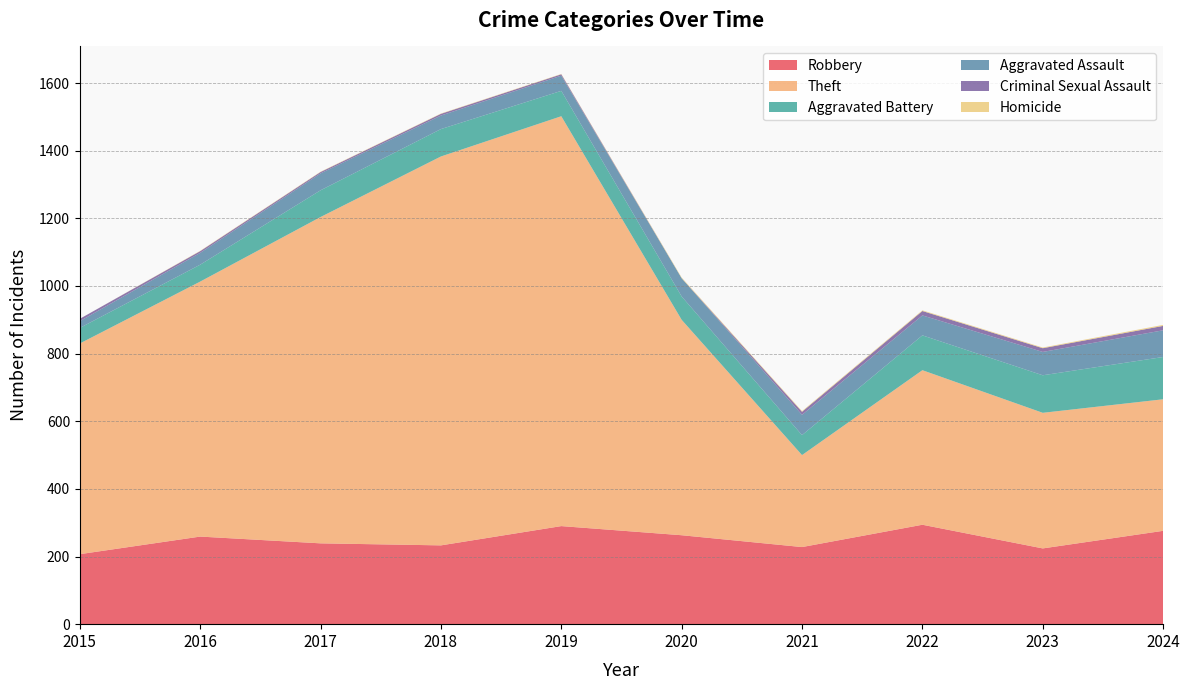

How many Aggravated Battery values are between 59 and 103?

6